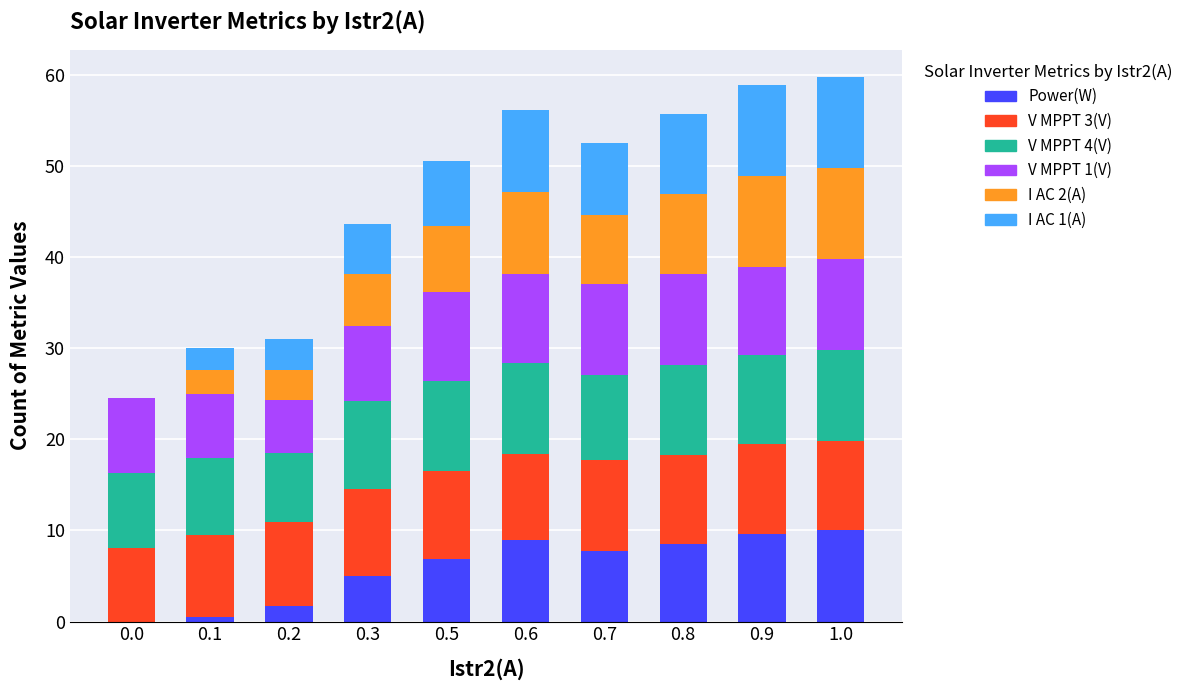

Are the bars grouped side by side (vs. stacked)?

No